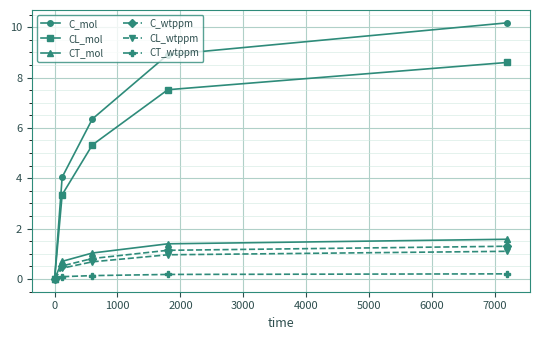

What is the value of the CL_mol point at the 2nd from the left?

3.3